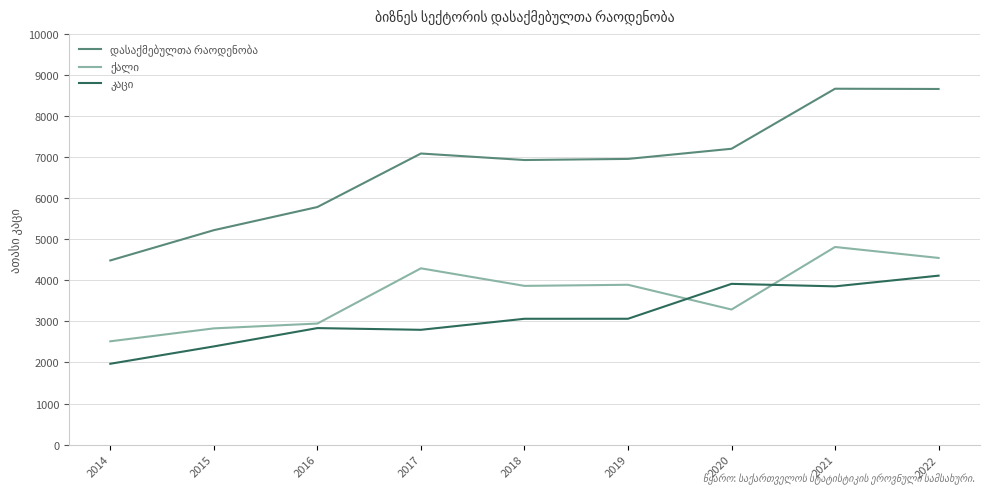

What is the total value across all series at 2017?

14175.3